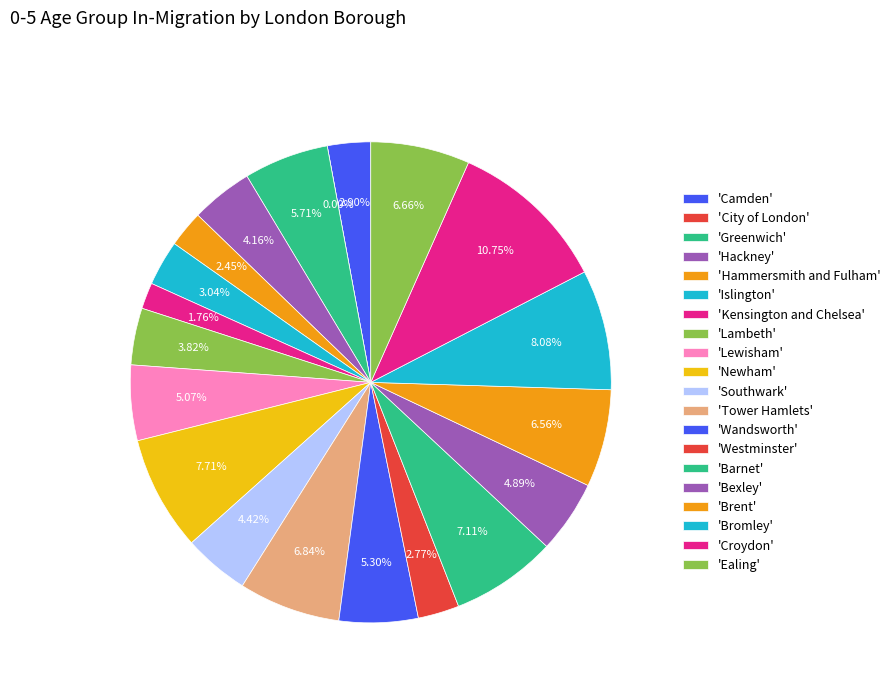

What is the change in value from Lambeth to Wandsworth?

+62.0